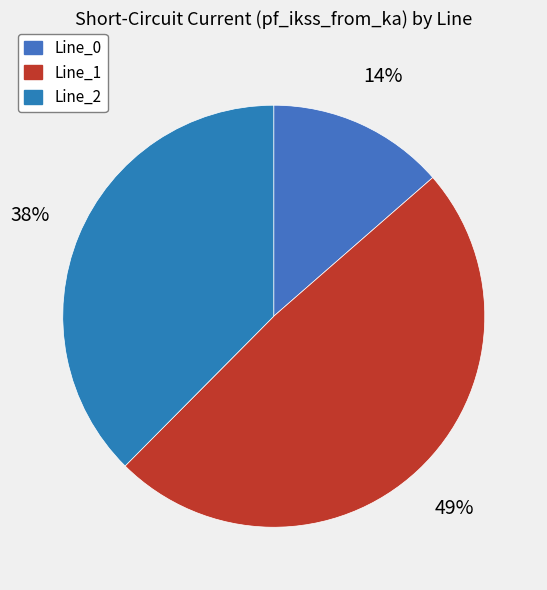

What percentage is the Line_2 slice, to the nearest percent?

38%